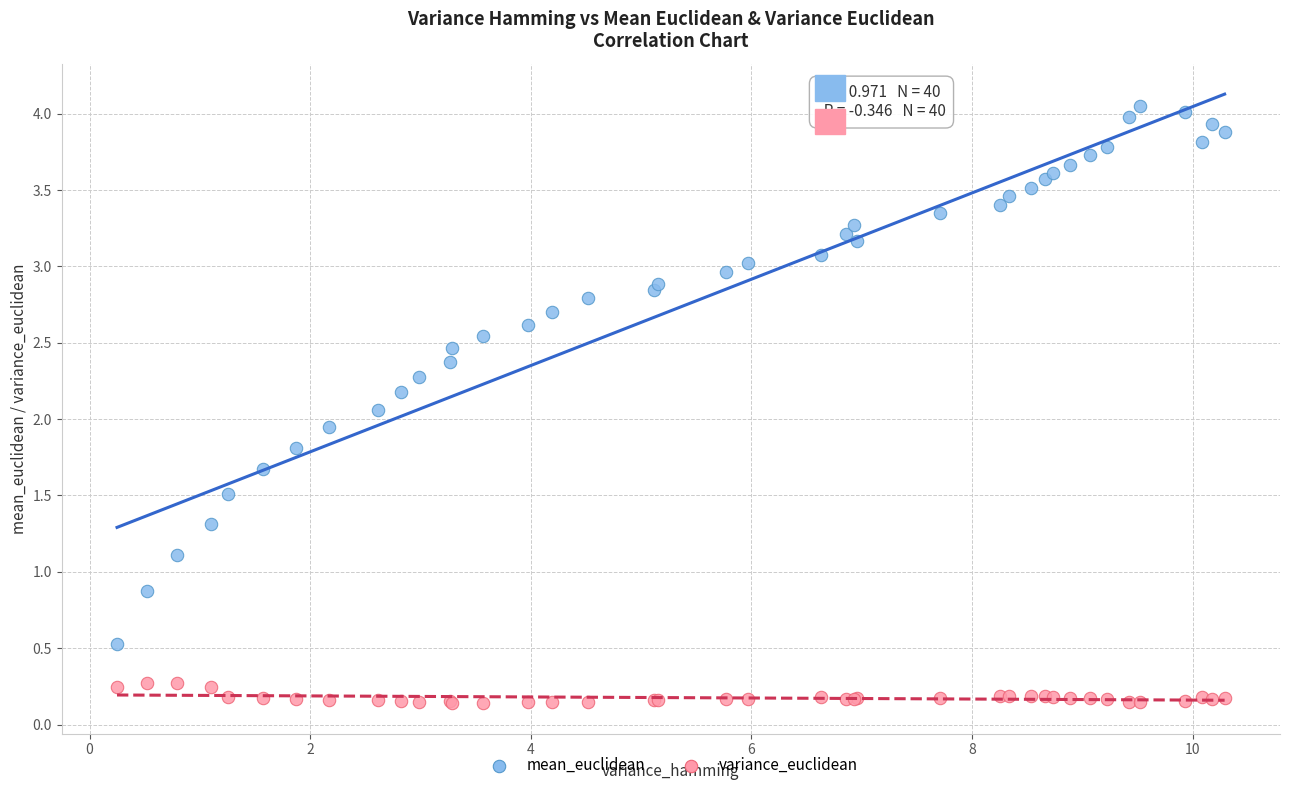

Which series contains the lowest Y value?

variance_euclidean